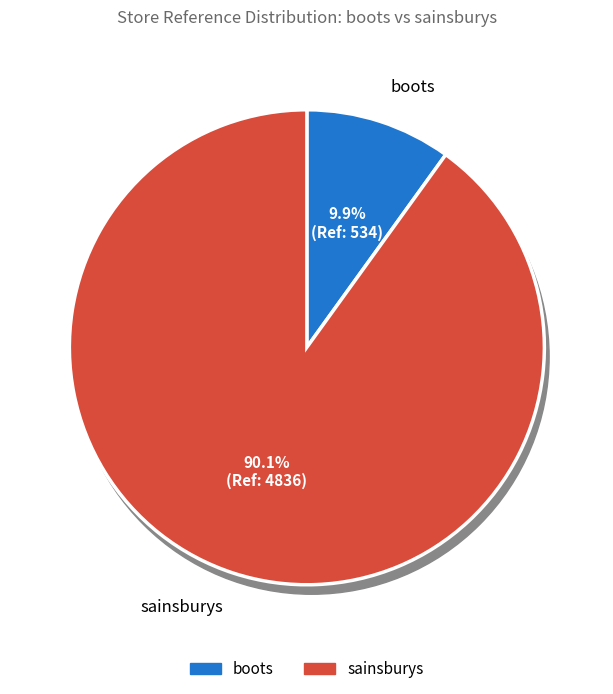

What is the smallest slice in the pie chart?

boots